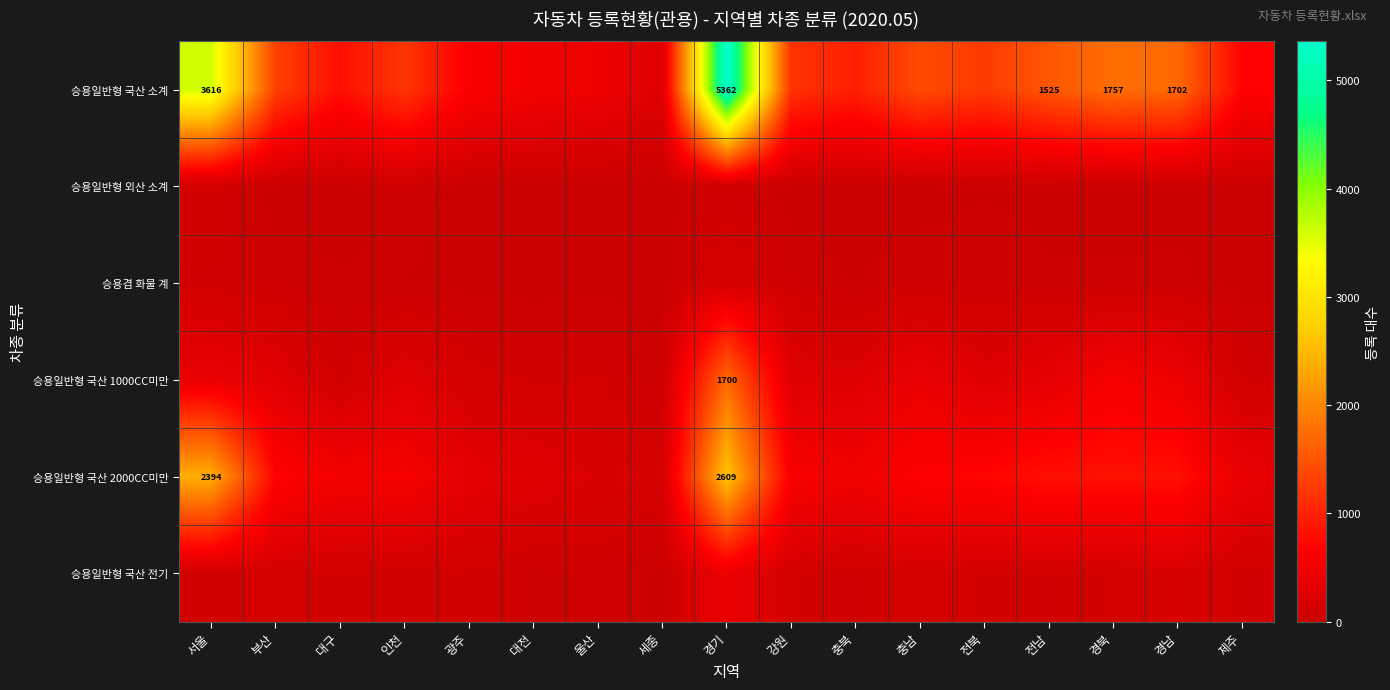

Is it true that 승용일반형 국산 2000CC미만 equals 3414 at 서울?

False